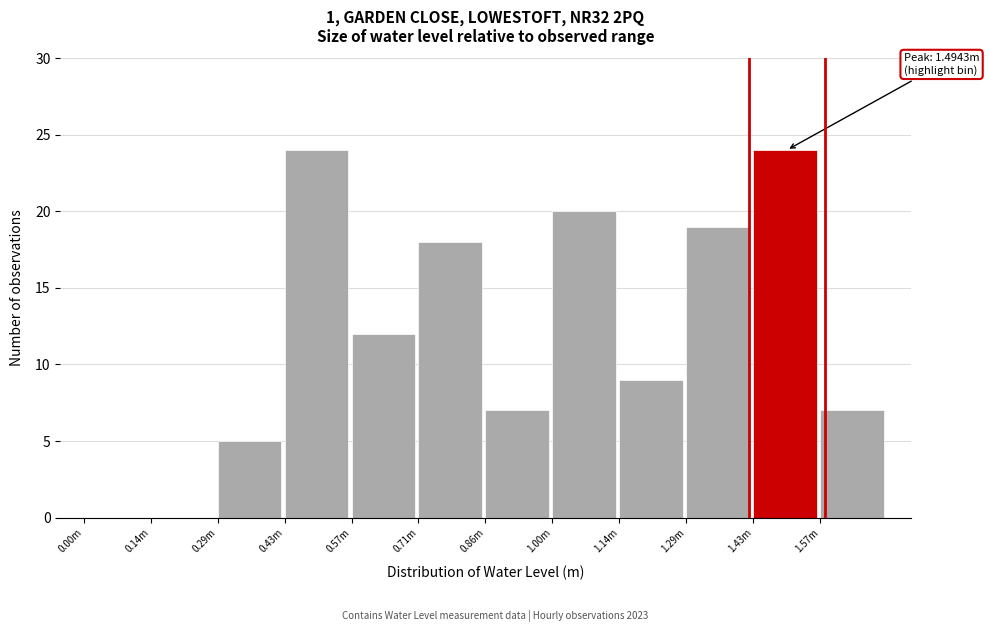

Reading right to left, extract all data points from this chart.

1.57m=7	1.43m=24	1.29m=19	1.14m=9	1.00m=20	0.86m=7	0.71m=18	0.57m=12	0.43m=24	0.29m=5	0.14m=0	0.00m=0